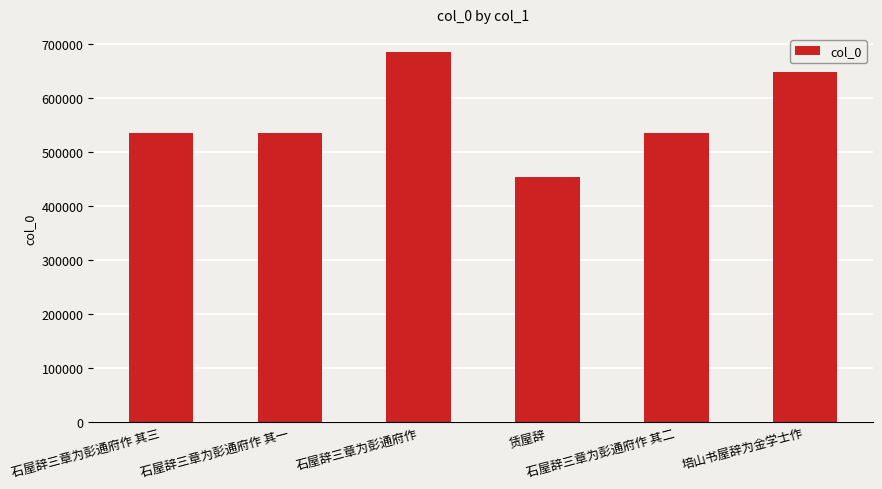

Does the chart contain any negative values?

No